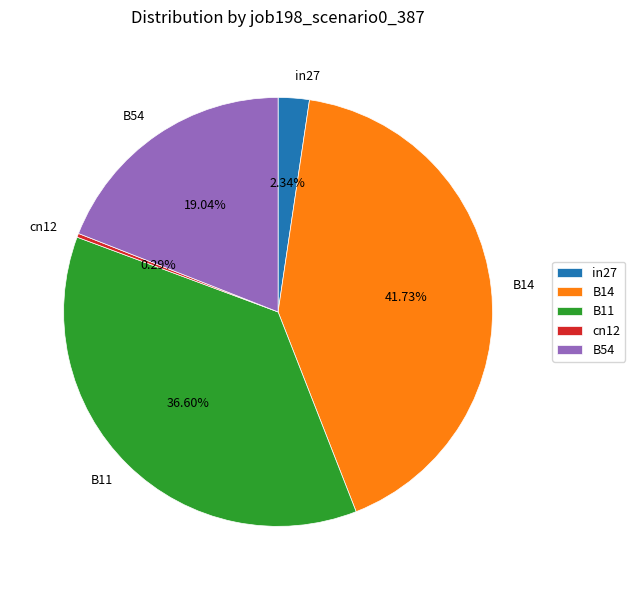

To the nearest percent, what is the difference between the largest and smallest slice percentages?

41%